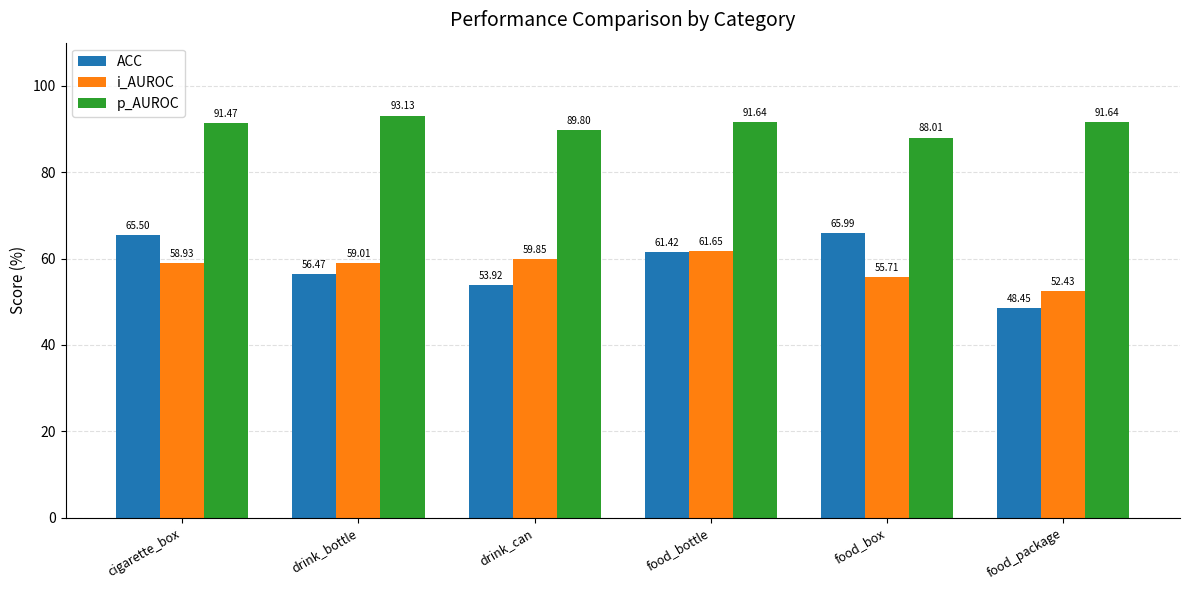

How many groups of bars are there?

6